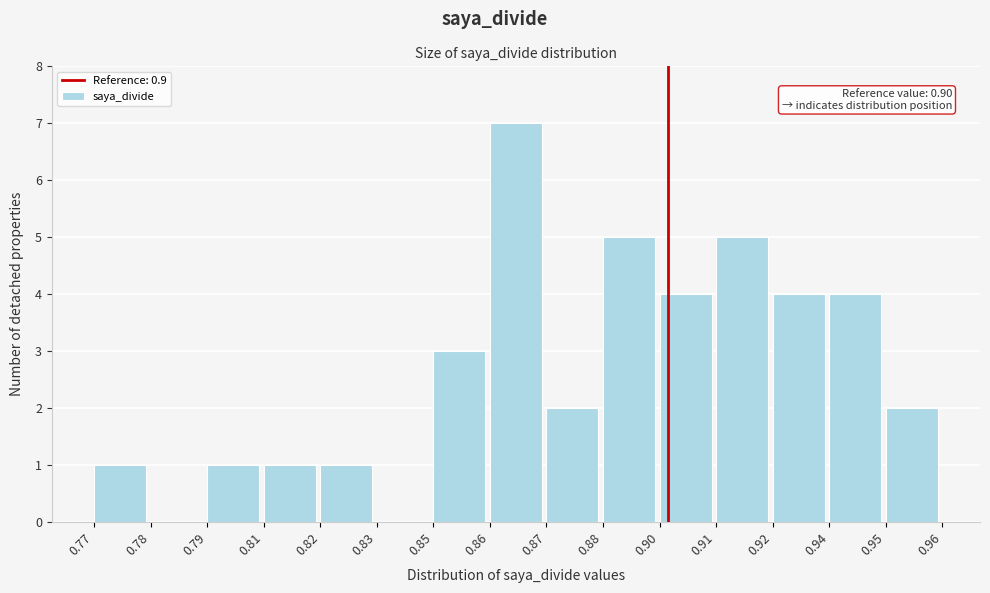

Reading left to right, list all the values displayed in this chart.

0.77=1	0.78=0	0.79=1	0.81=1	0.82=1	0.83=0	0.85=3	0.86=7	0.87=2	0.88=5	0.90=4	0.91=5	0.92=4	0.94=4	0.95=2